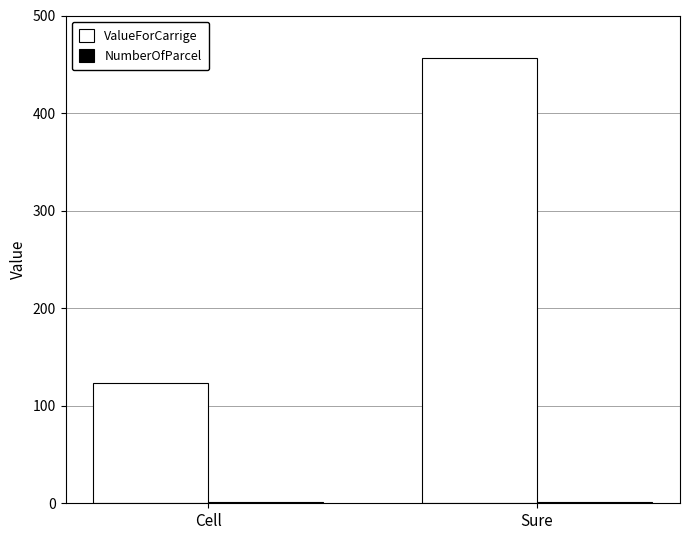

Is it true that ValueForCarrige equals 123 at Cell?

True